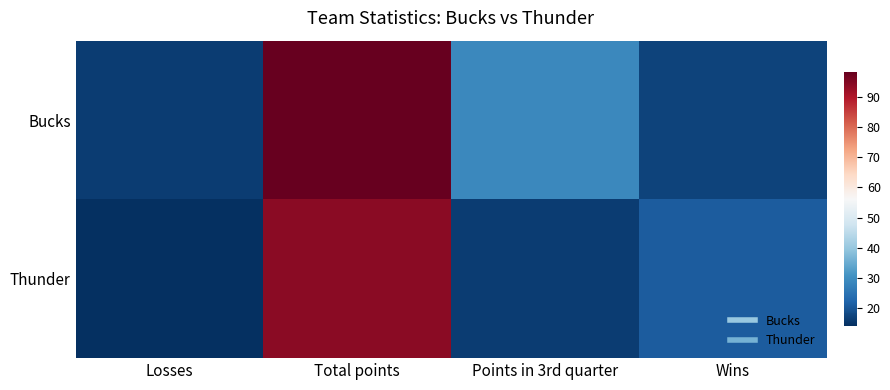

Which series has the largest total across all categories?

Bucks